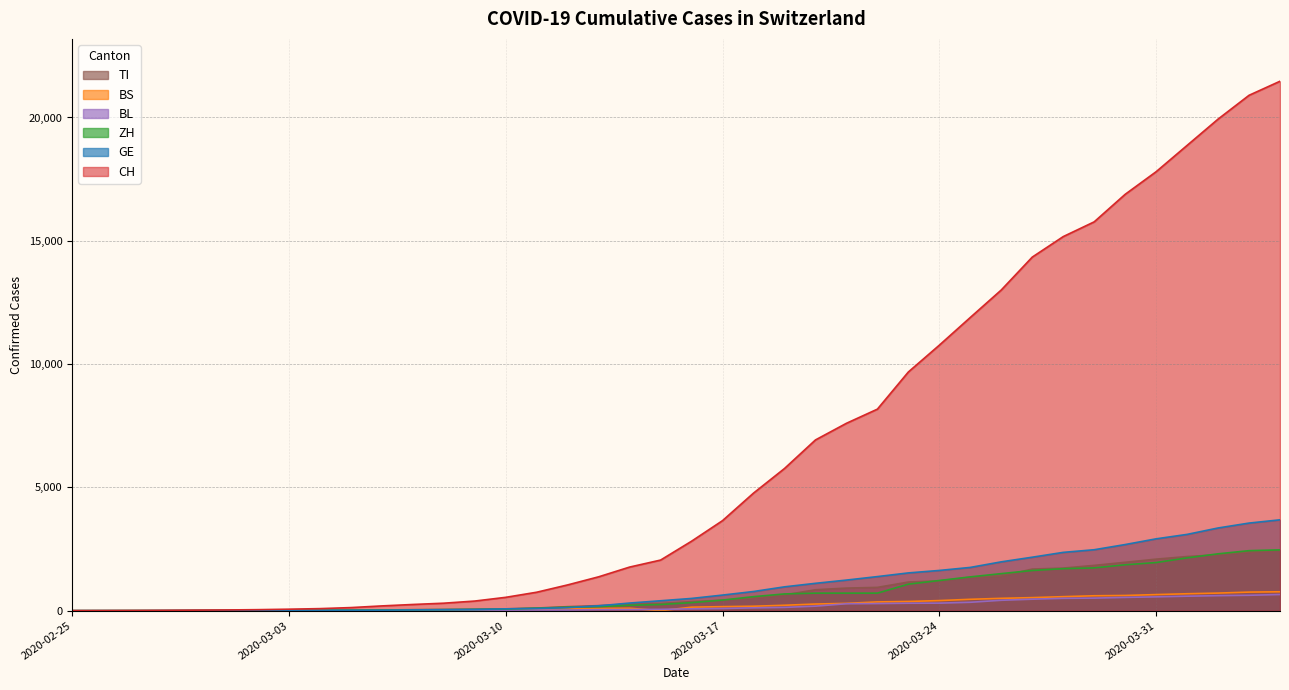

Reading left to right, transcribe all the data shown in this chart.

CH: 0	2	6	13	22	30	42	61	84	126	194	252	304	391	542	749	1046	1374	1769	2053	2818	3652	4768	5765	6924	7599	8173	9680	10767	11891	13005	14338	15170	15768	16884	17801	18868	19934	20900	21470
GE: 0	1	1	4	7	10	11	14	14	17	21	32	40	50	75	91	123	197	310	403	497	633	778	967	1110	1241	1383	1532	1632	1755	1981	2169	2365	2472	2682	2914	3094	3354	3553	3685
ZH: 0	0	2	2	6	7	11	14	16	24	30	35	41	50	63	102	141	164	219	251	327	430	569	680	712	712	712	1076	1224	1371	1503	1630	1704	1736	1862	1953	2142	2306	2434	2467
BS: 0	0	1	1	1	1	1	3	3	8	15	21	24	28	33	49	73	92	100	0	143	164	181	220	270	297	356	374	410	462	501	530	569	605	617	653	687	714	754	767
BL: 0	0	0	1	2	2	2	2	2	6	6	15	19	20	22	26	26	42	47	54	76	89	116	134	184	282	289	302	306	341	422	466	502	511	539	561	588	610	625	656
TI: 0	1	1	1	2	2	4	8	13	25	28	41	49	61	75	108	163	206	265	293	368	426	511	638	849	916	945	1162	1209	1354	1401	1688	1727	1837	1962	2091	2195	2271	2377	2442